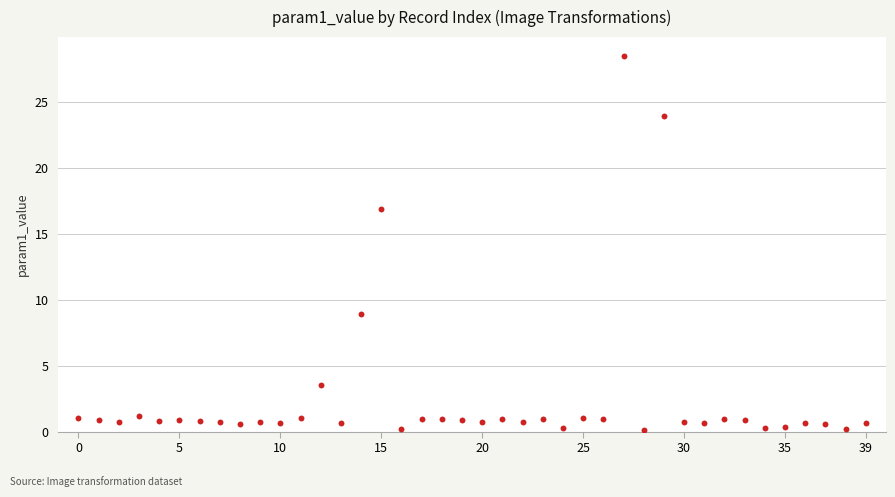

What Y value in the scatter plot is closest to 14?

16.9